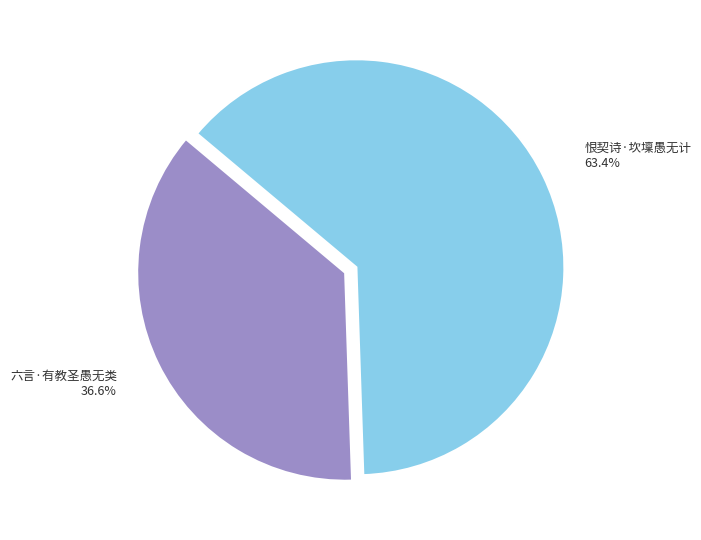

What percentage is the 六言·有教圣愚无类 slice, to the nearest percent?

37%